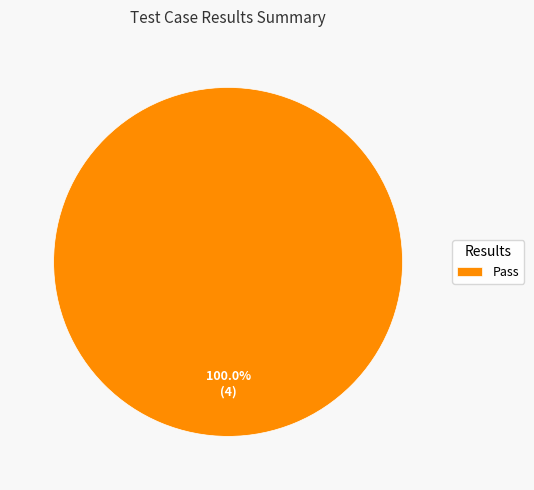

Count the number of slices in the pie.

1